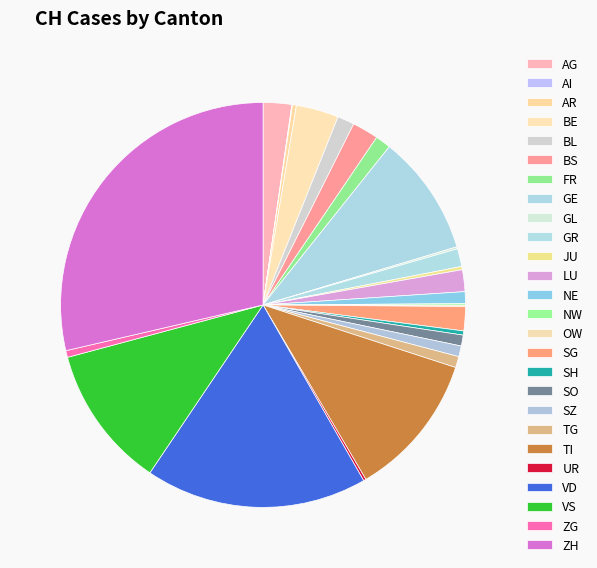

Which slice is the smallest?

AI